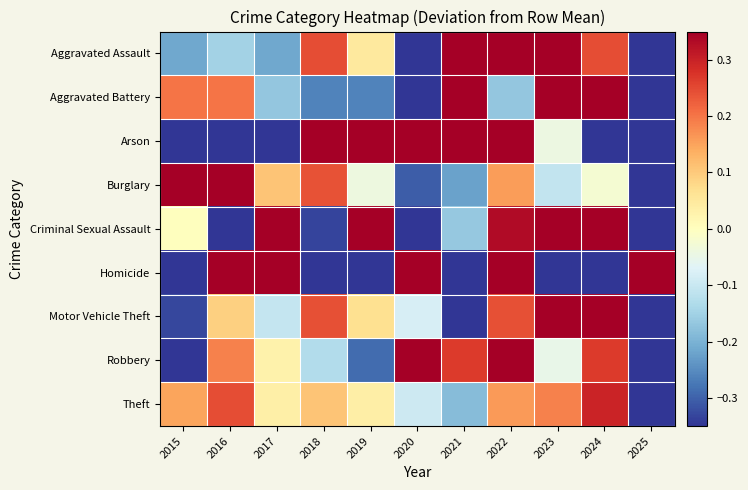

What is the total value across all series at 2017?

0.9